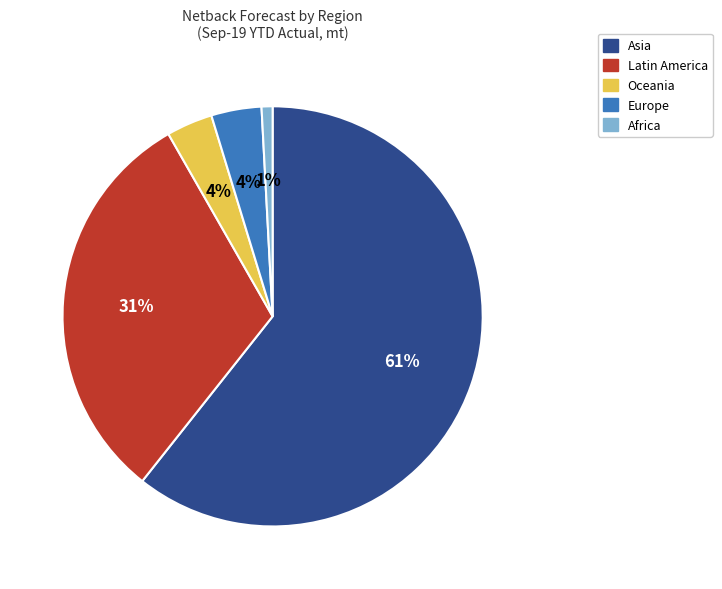

To the nearest percent, what percentage of the pie is Africa?

1%